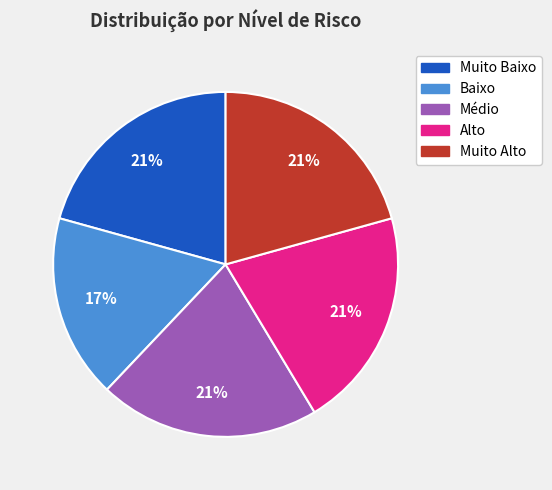

Does Muito Baixo represent more than half of the total?

No